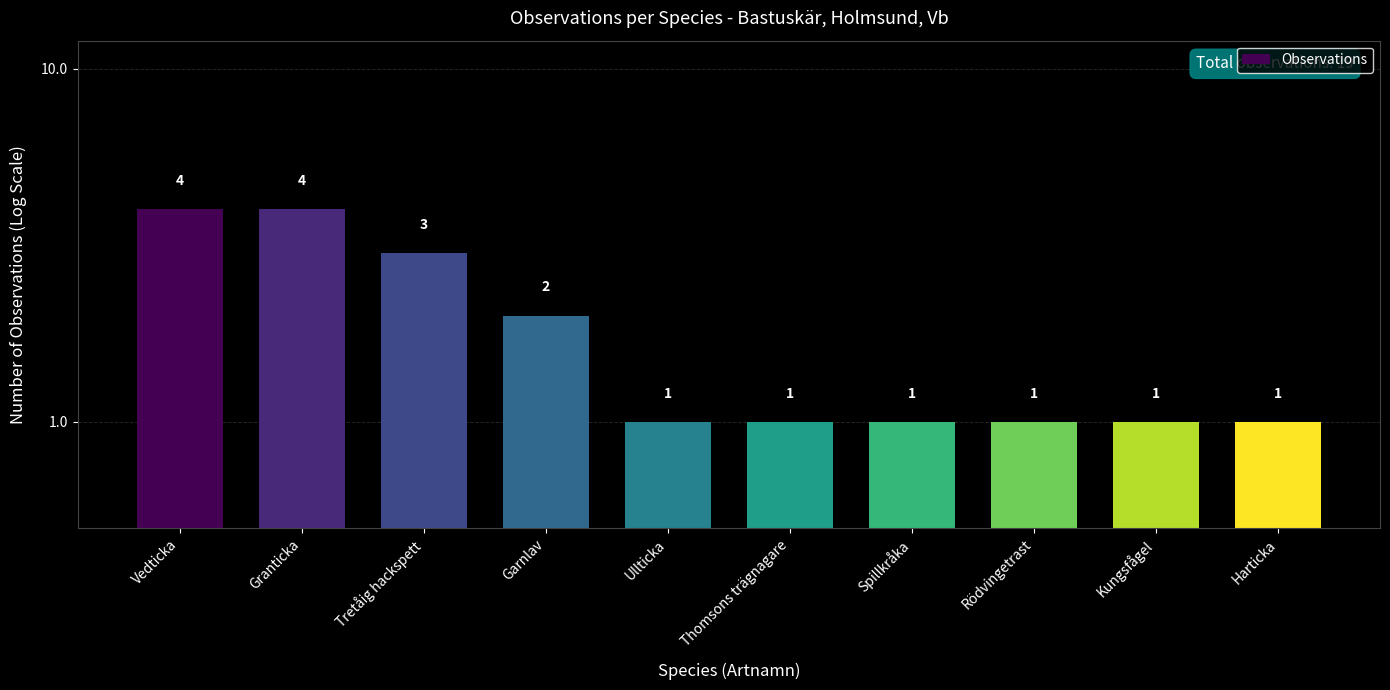

How many values exceed 1?

4